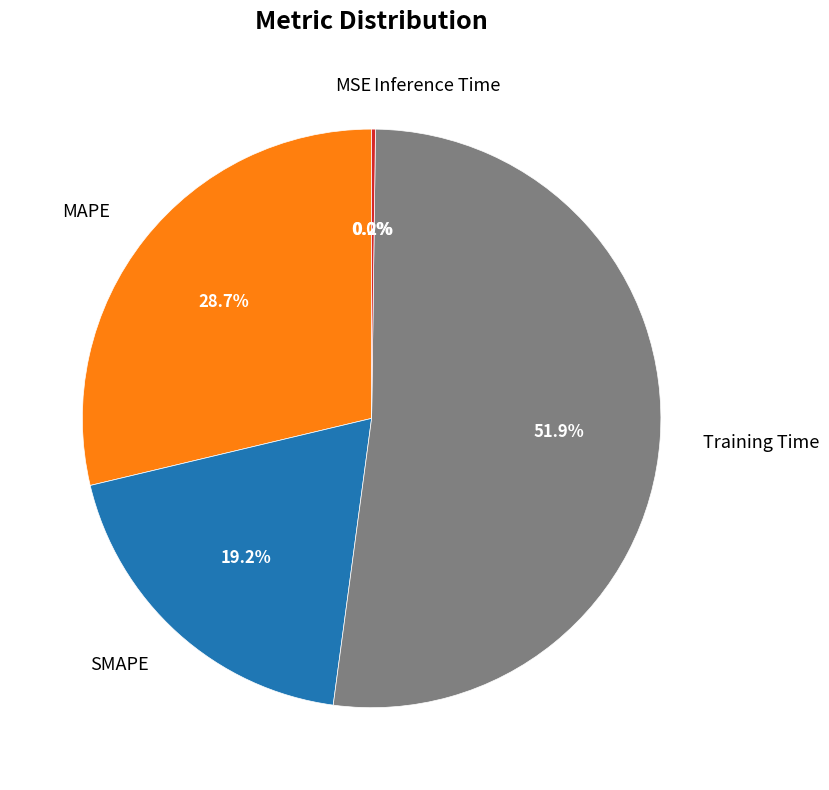

Which slice represents more than half of the pie?

Training Time